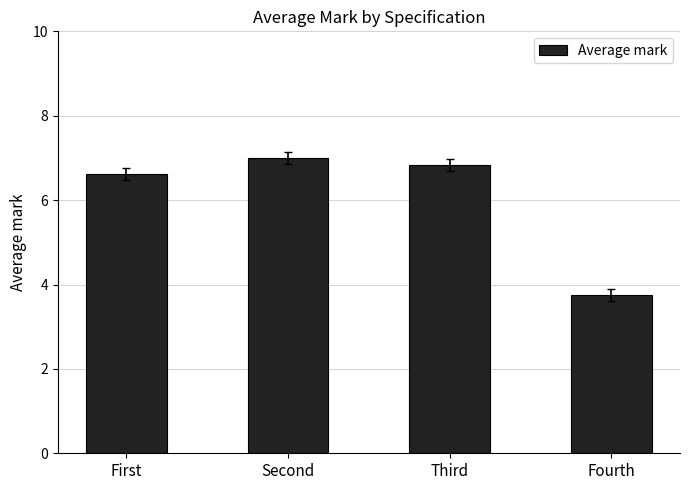

Rank the categories by value from lowest to highest.

Fourth, First, Third, Second